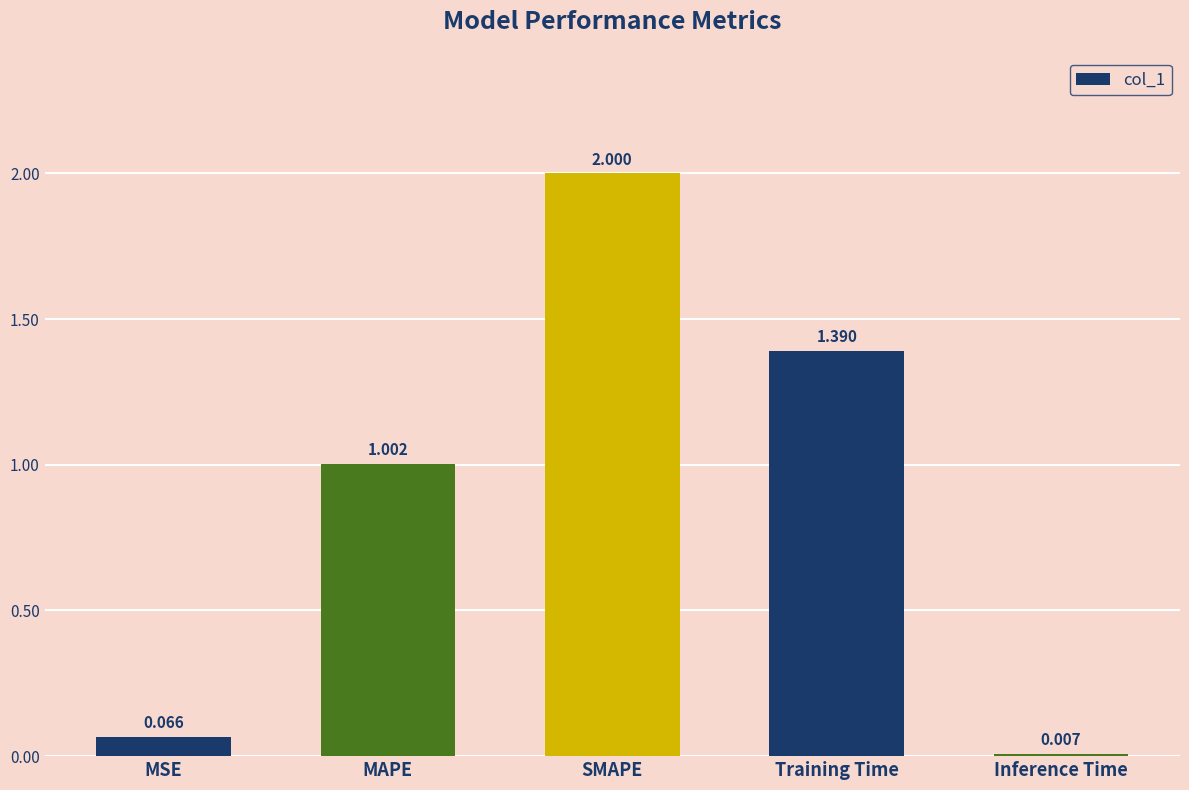

What is the difference between the maximum and minimum values?

2.0